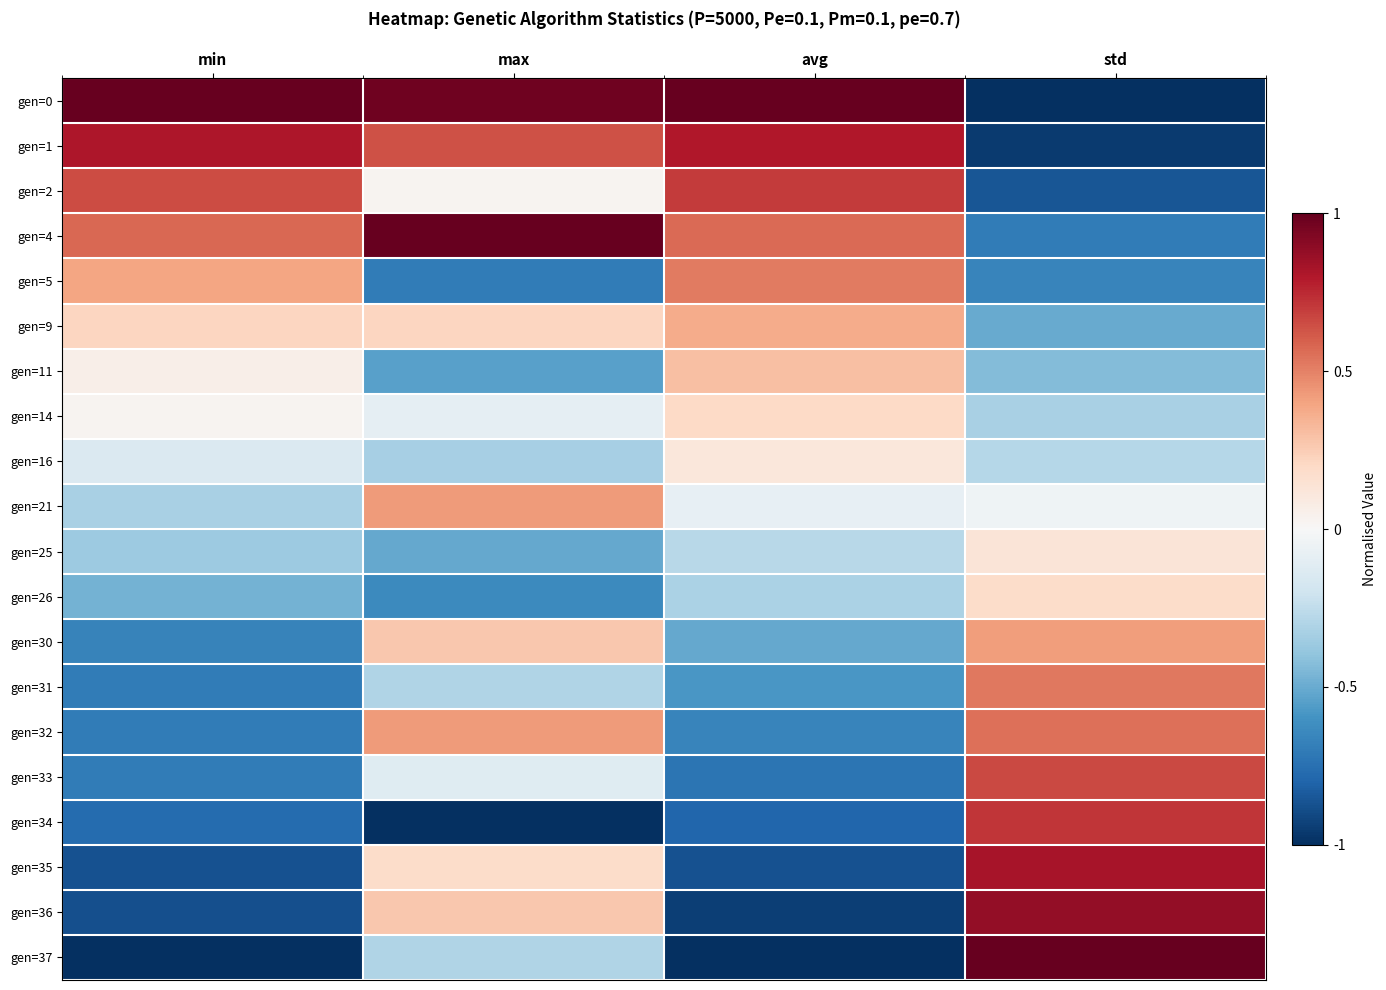

Rank the series by their maximum value, from lowest to highest.

gen=16, gen=25, gen=26, gen=14, gen=11, gen=9, gen=30, gen=21, gen=5, gen=31, gen=32, gen=33, gen=2, gen=34, gen=1, gen=35, gen=36, gen=0, gen=4, gen=37